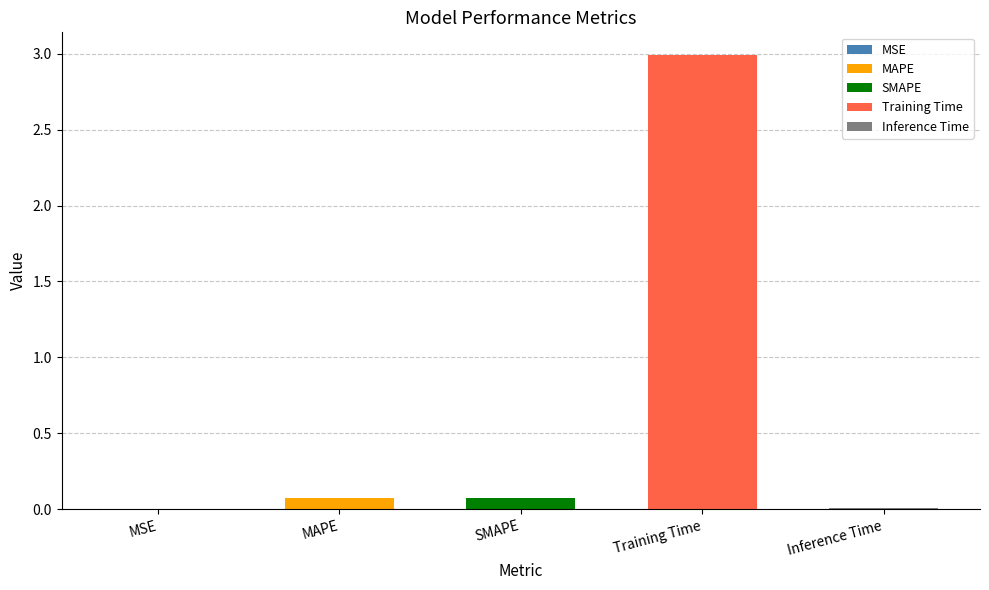

What is the label of the 5th bar from the right?

MSE